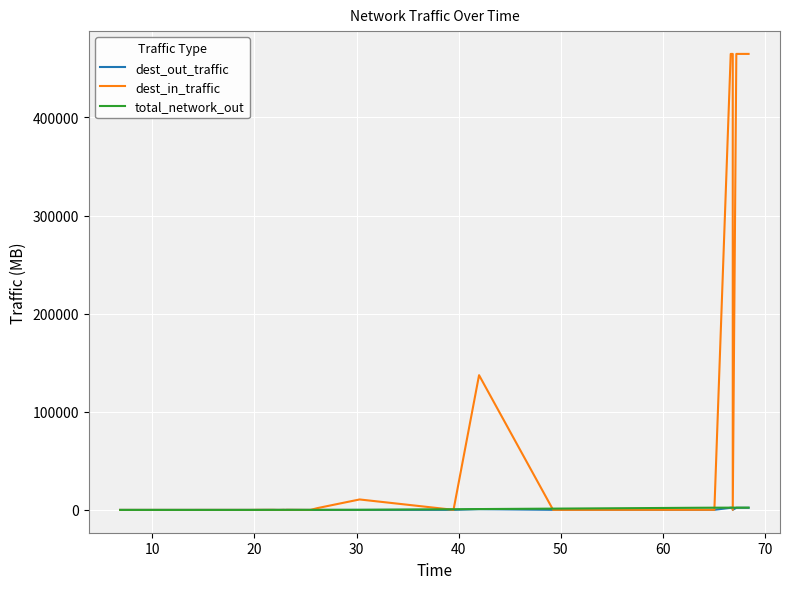

Is the value of dest_out_traffic at 26 greater than the value of dest_in_traffic at 10?

Yes